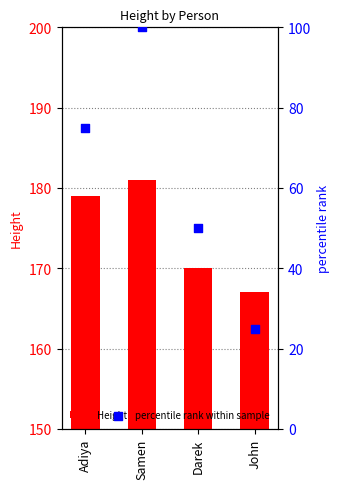

What is the total value across all series at Samen?

281